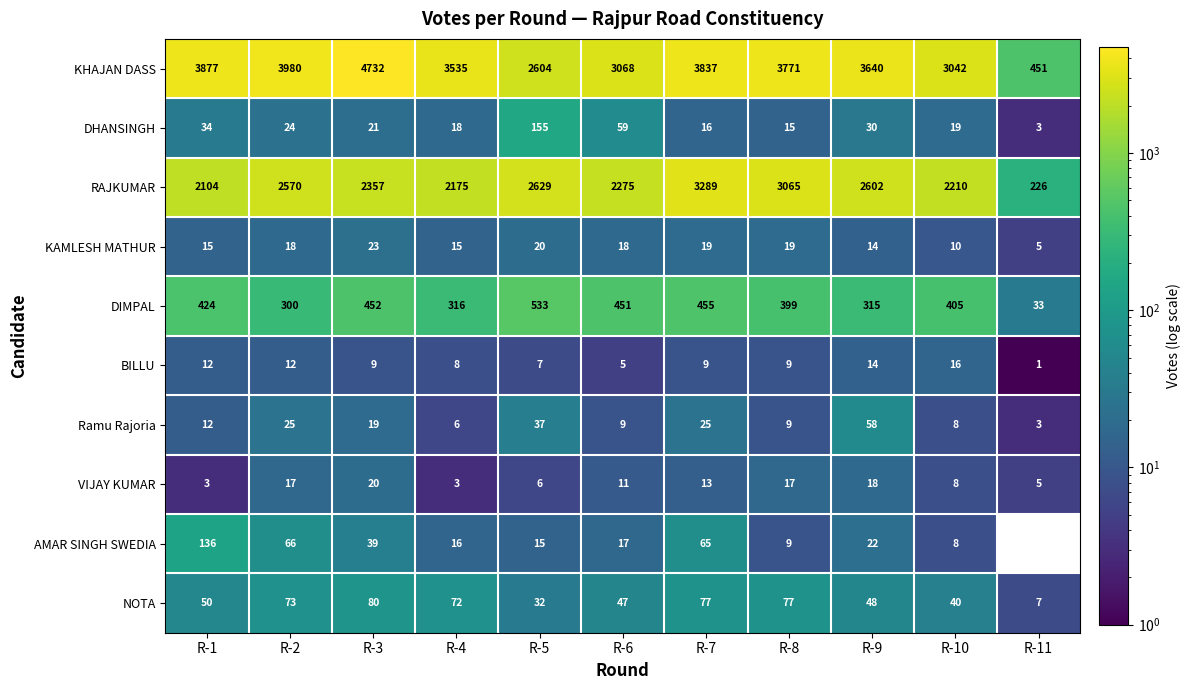

What is the minimum value for DHANSINGH?

3